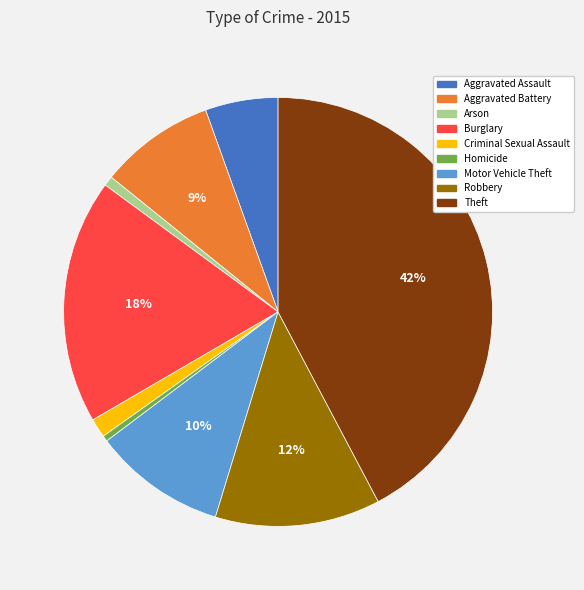

Count the number of slices in the pie.

9